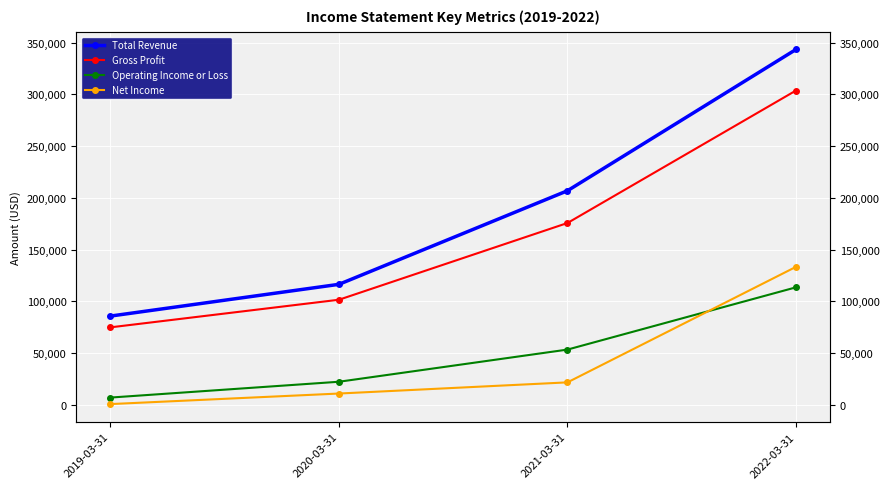

At which label does Gross Profit first exceed 175700?

2022-03-31